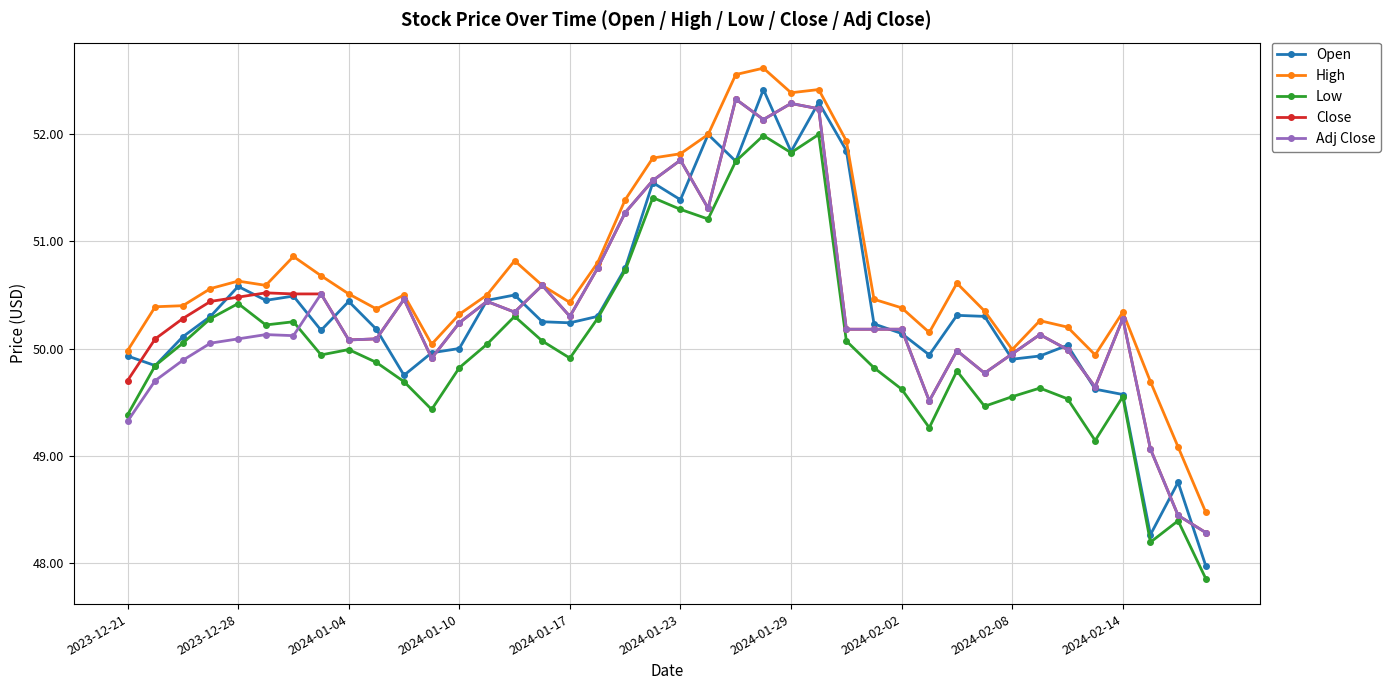

What is the minimum value shown in the chart?

47.9